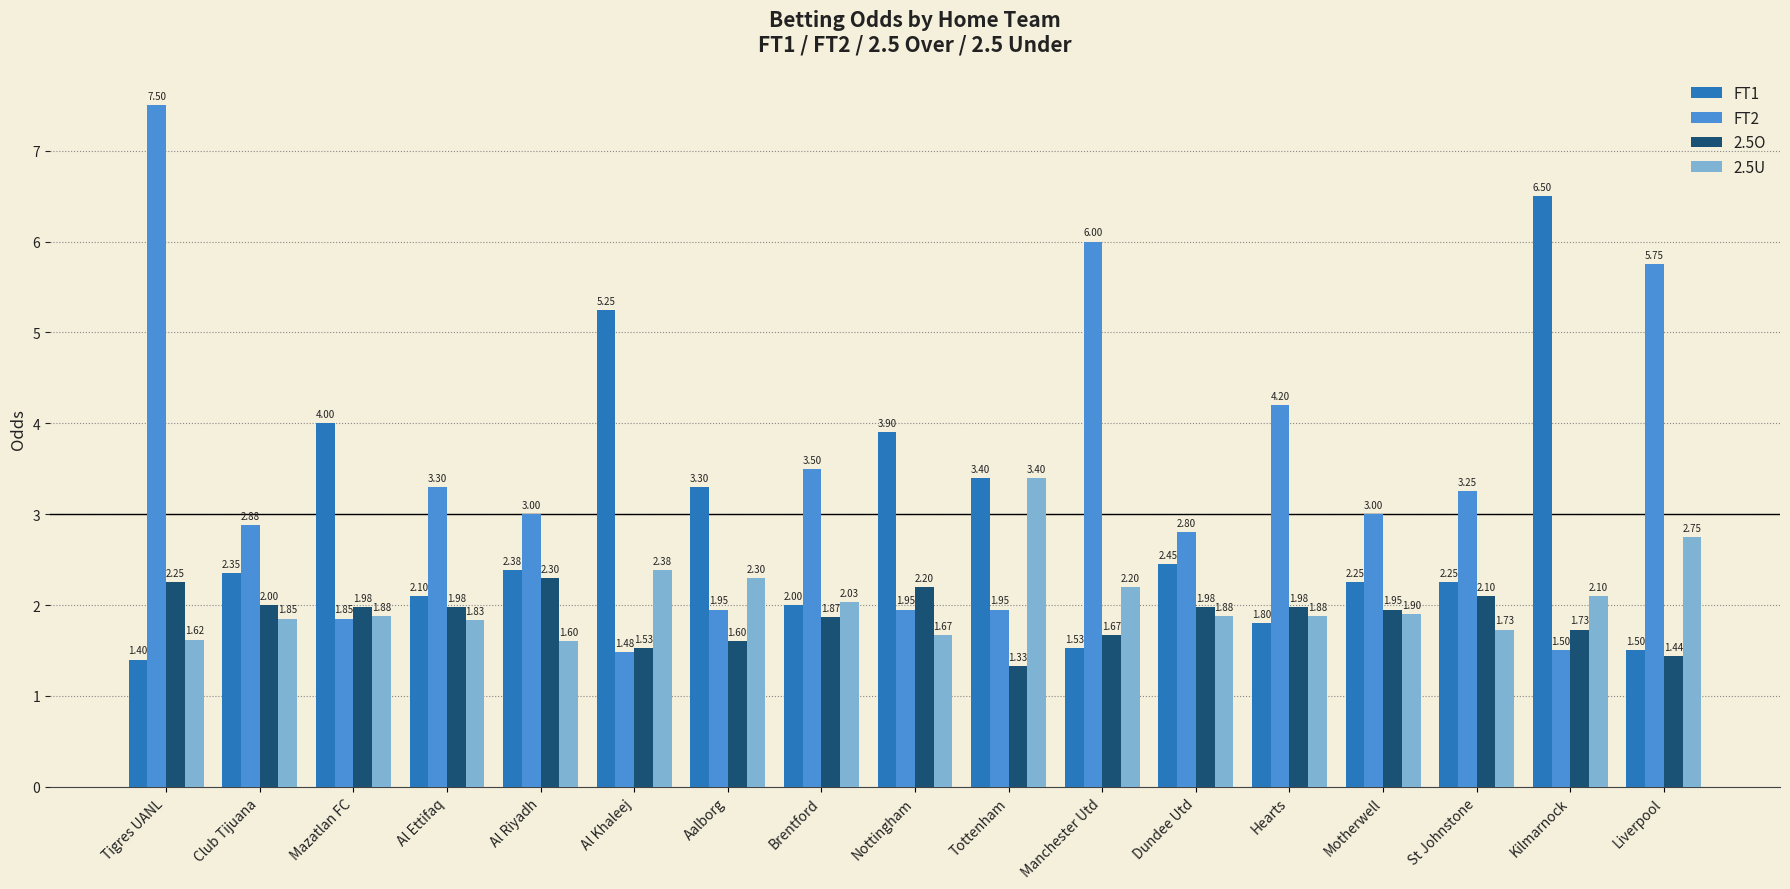

At which category is the sum across all series the highest?

Tigres UANL